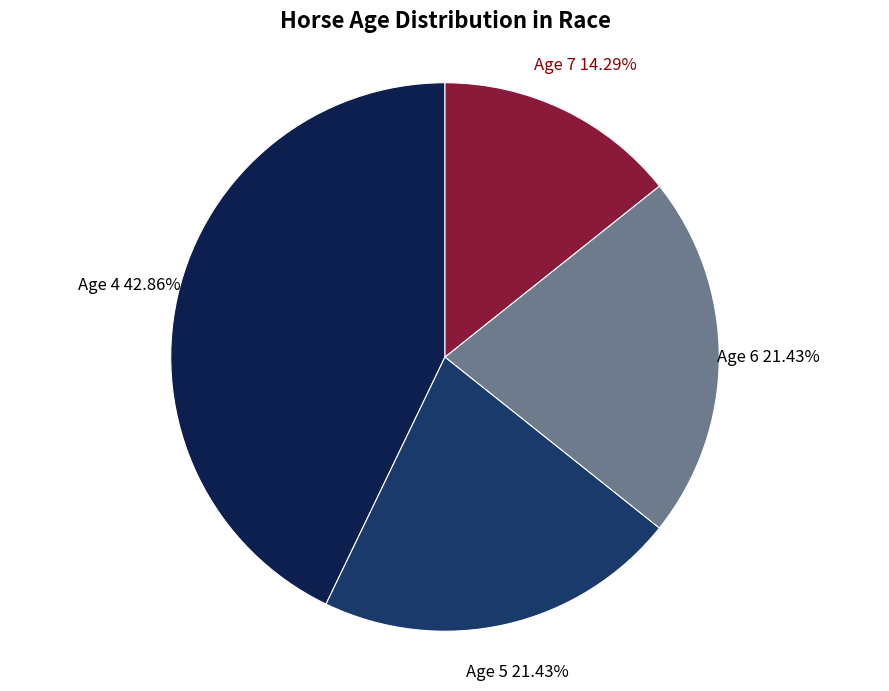

Which slice is the smallest?

Age 7